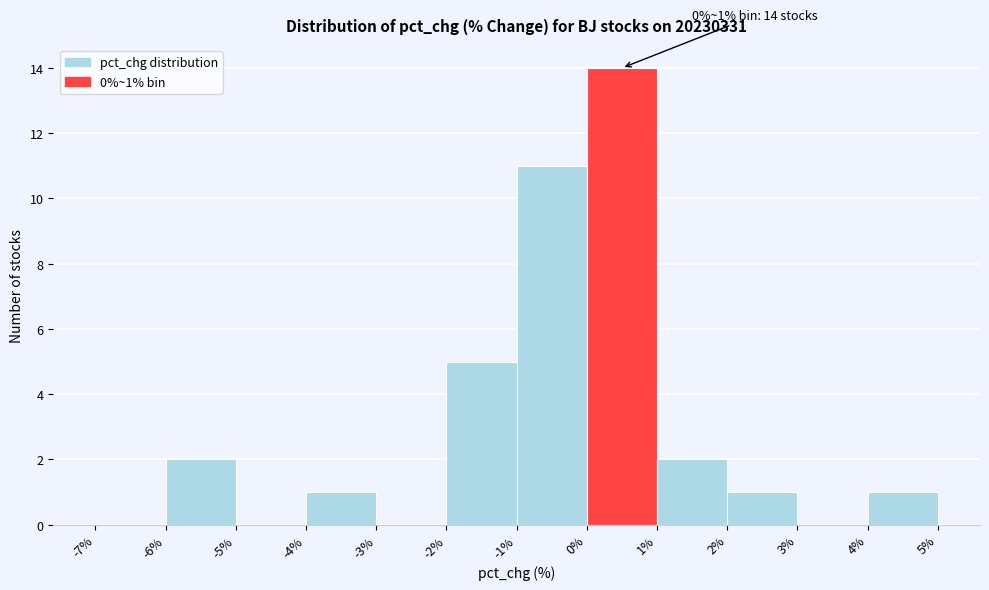

Over which range of the x-axis is the bar tallest?

0% to 1%